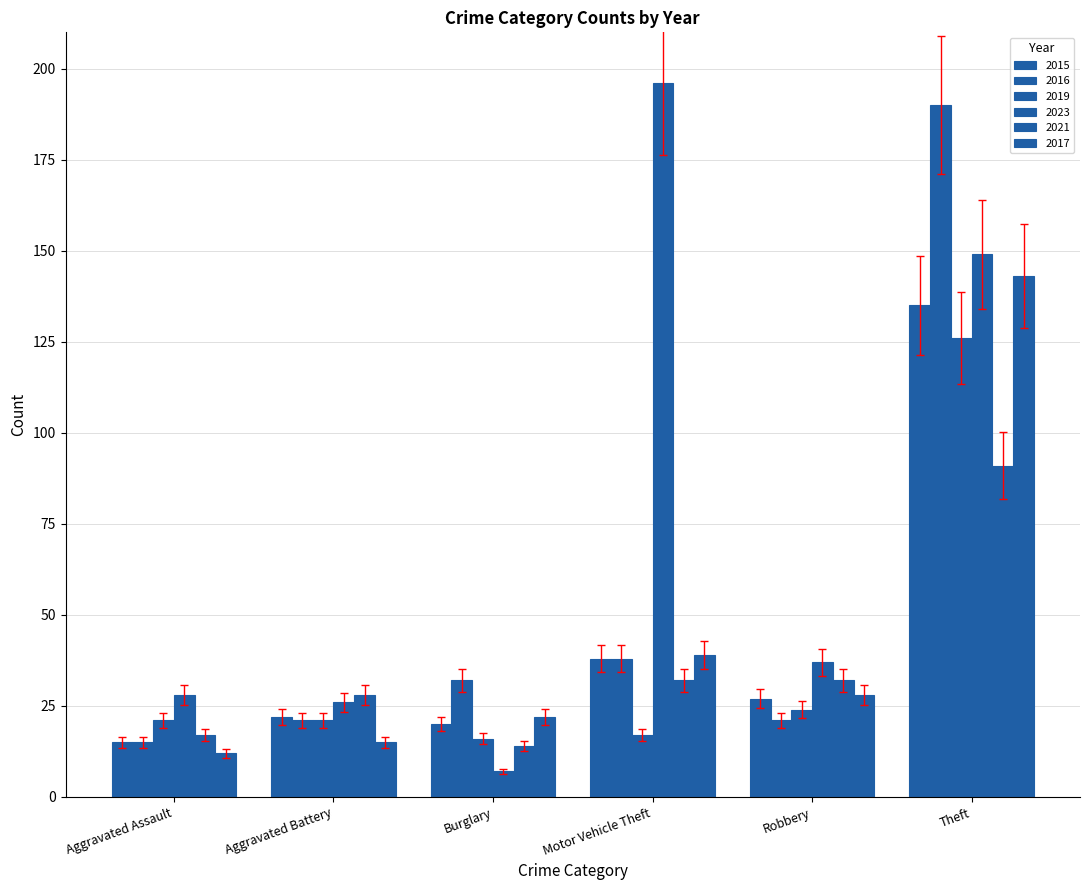

Which has a higher value, Theft or Burglary?

Theft